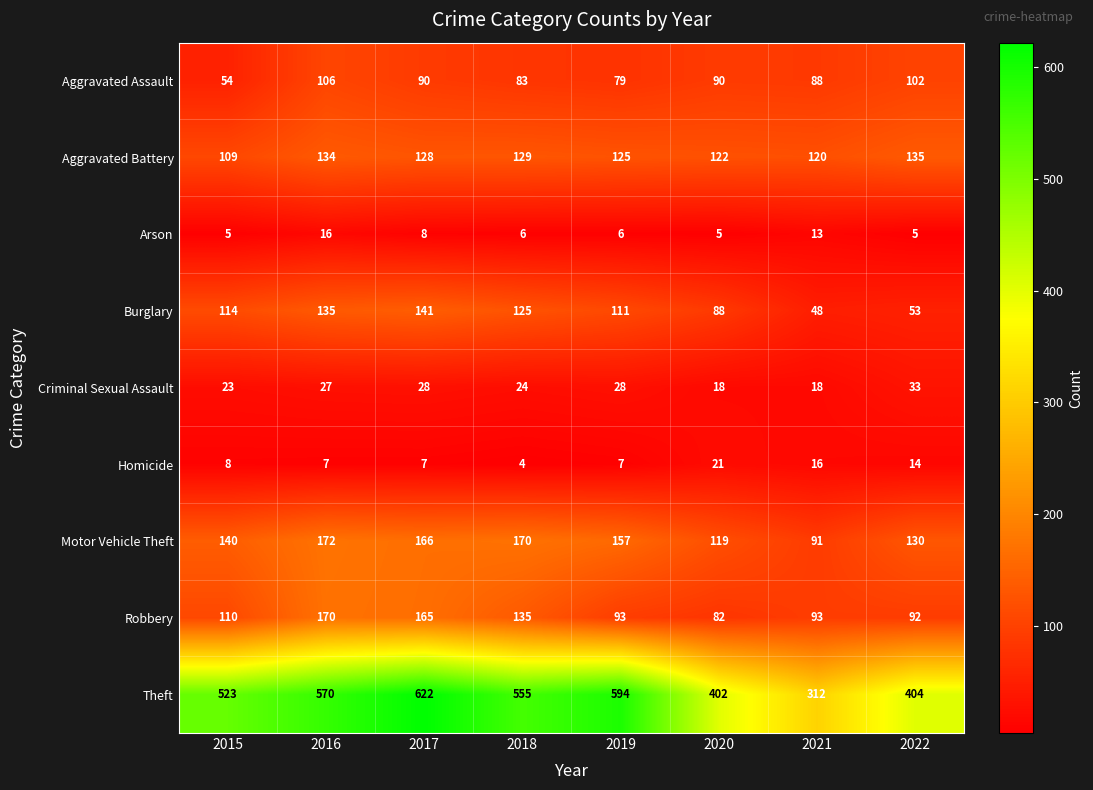

How many values in the Motor Vehicle Theft series are below 157?

4